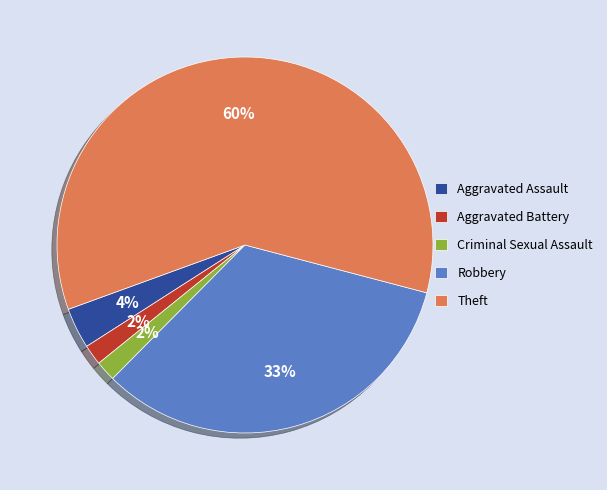

What is the largest slice in the pie chart?

Theft